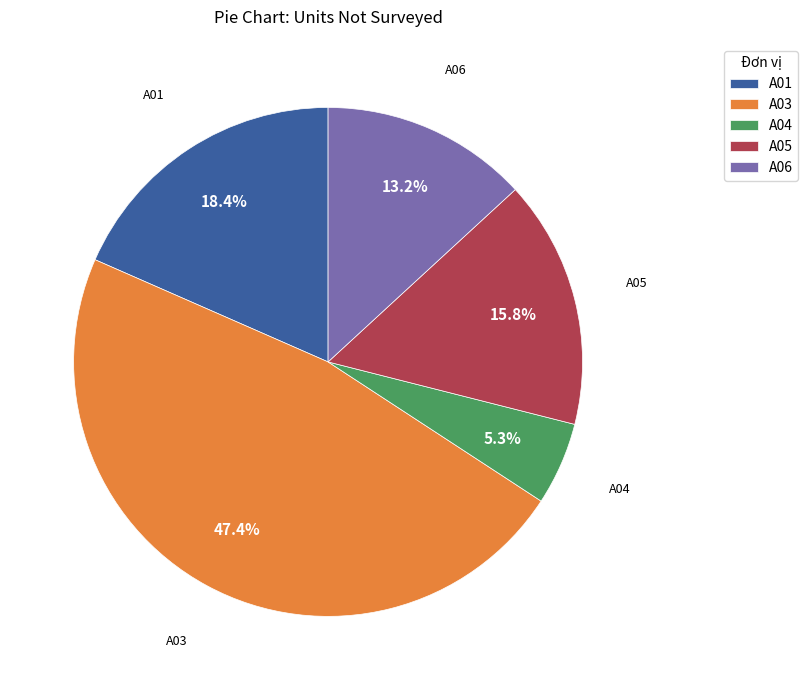

Which has a higher value, A01 or A04?

A01